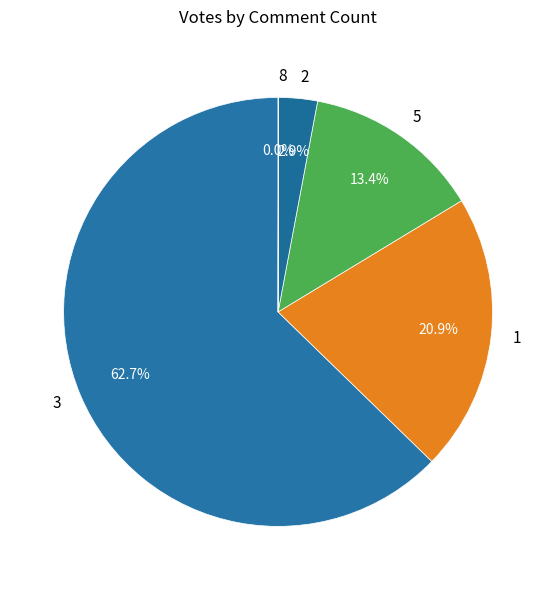

How much of the chart is everything except 1?

79.1%